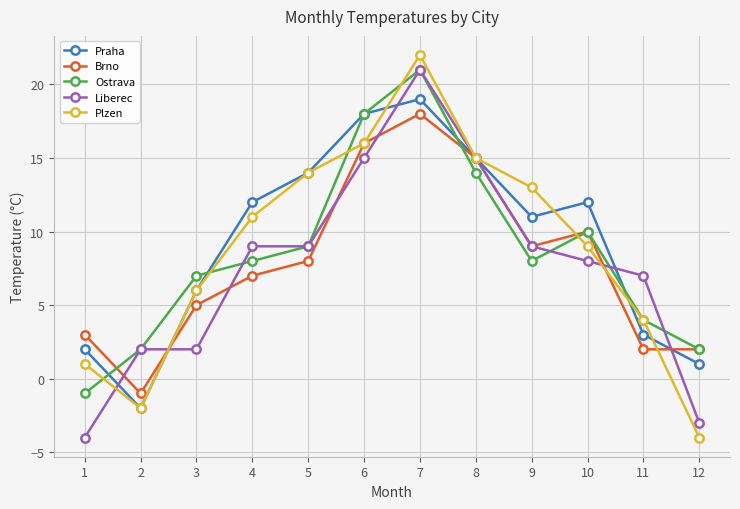

What is the minimum value for Ostrava?

-1